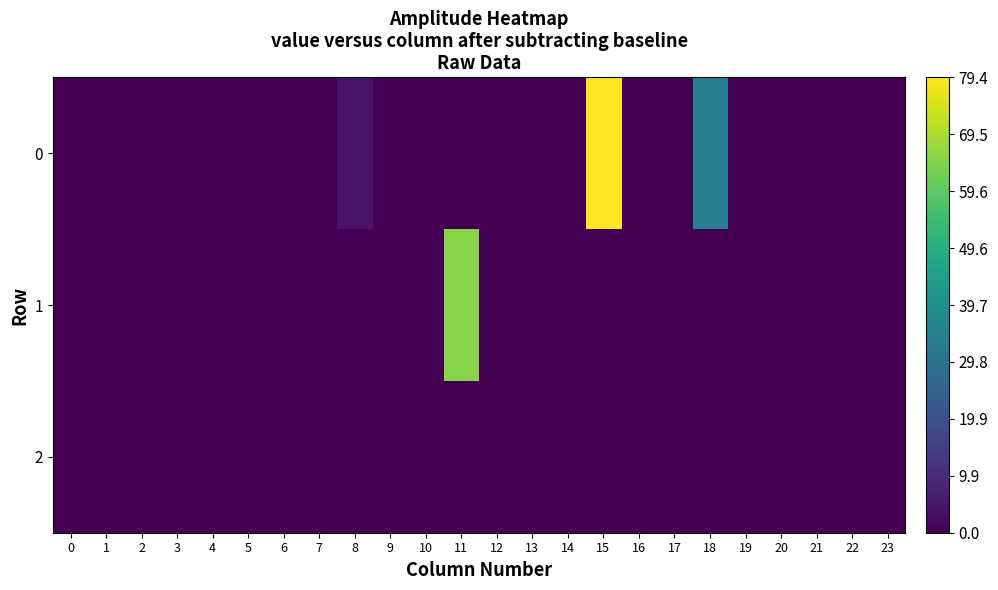

How many series are shown in this chart?

3